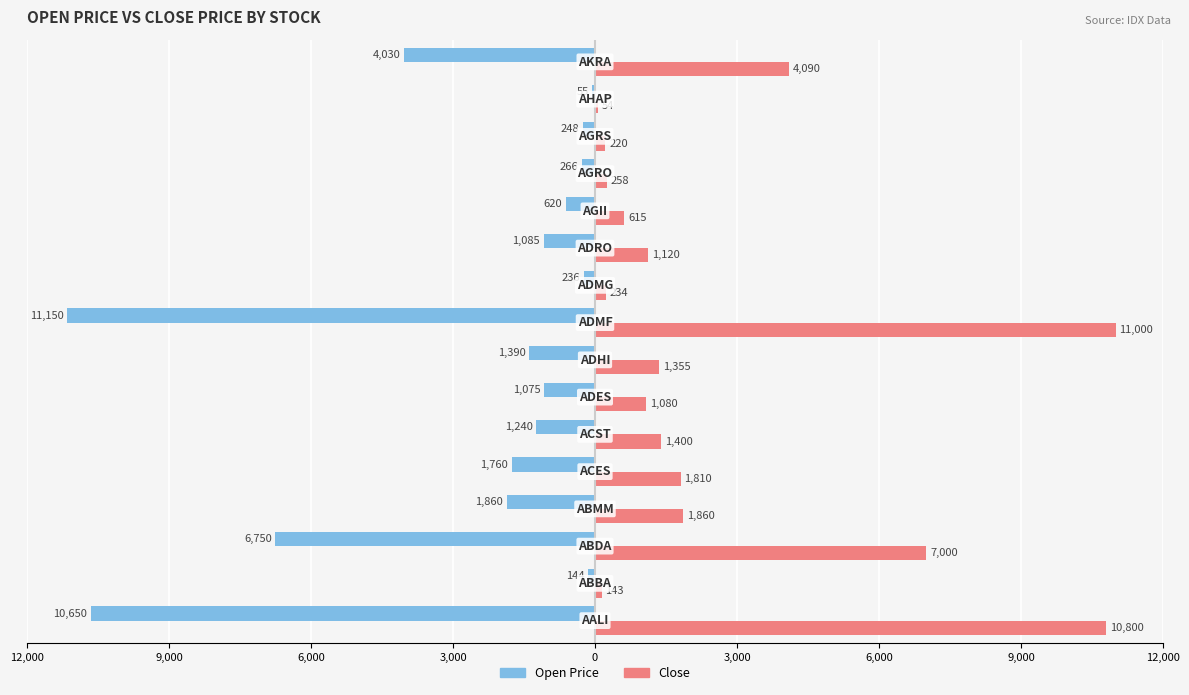

What are all the series names shown in the legend?

Open Price, Close